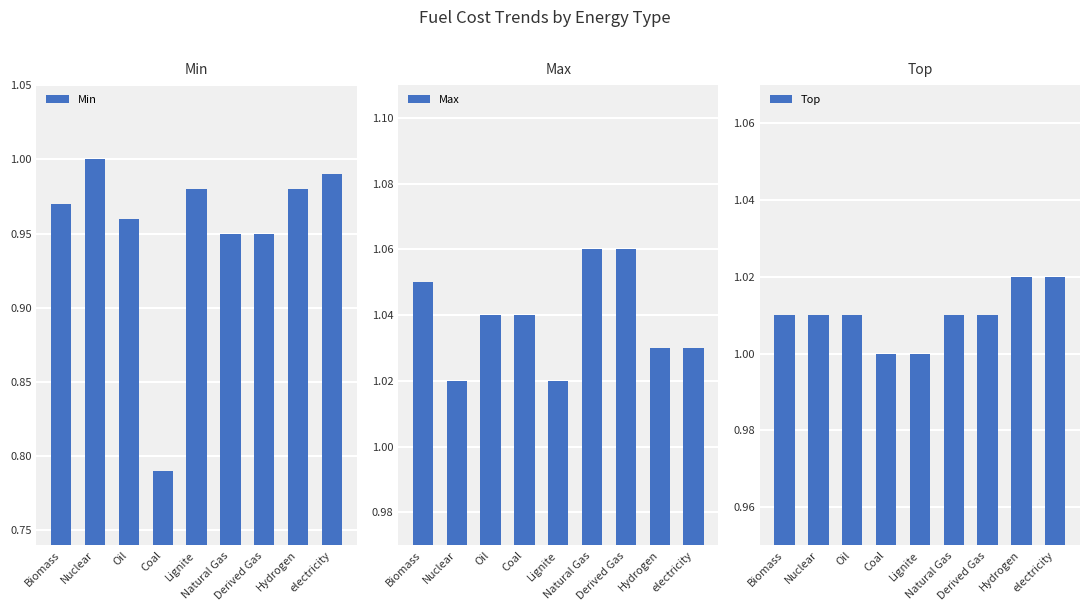

What is the minimum value shown in the chart?

0.8